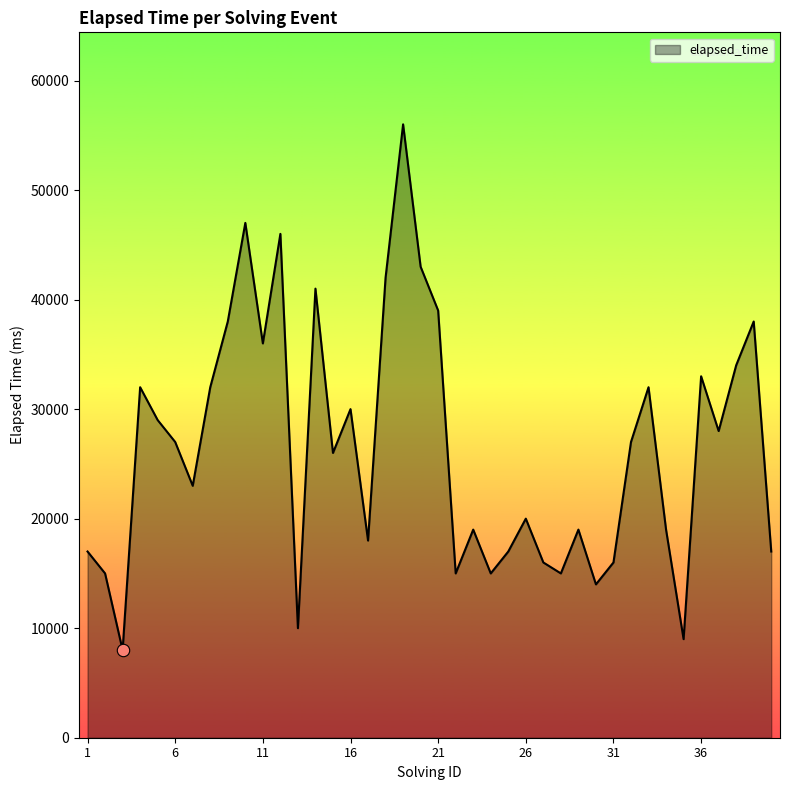

What is the maximum value shown in the chart?

56000